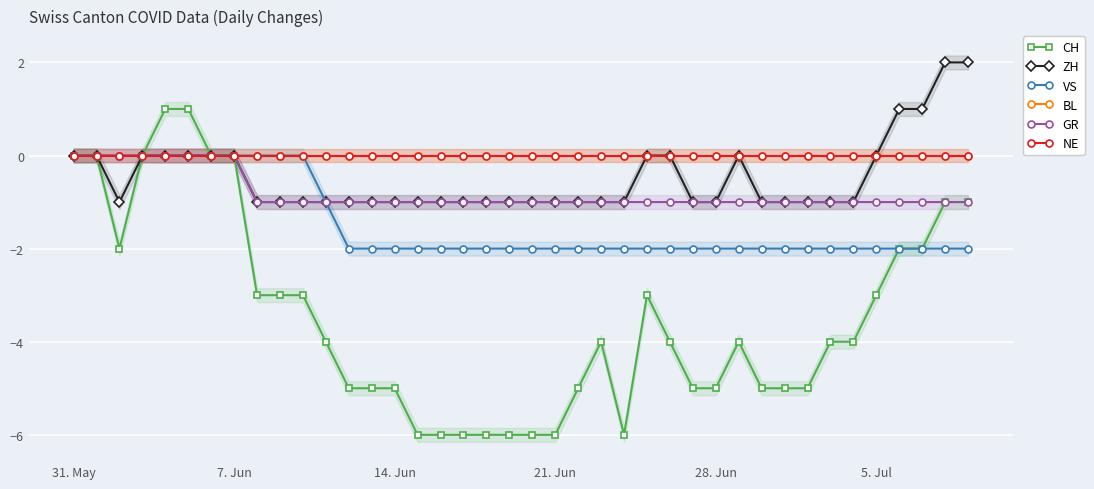

How many lines are shown in the chart?

6